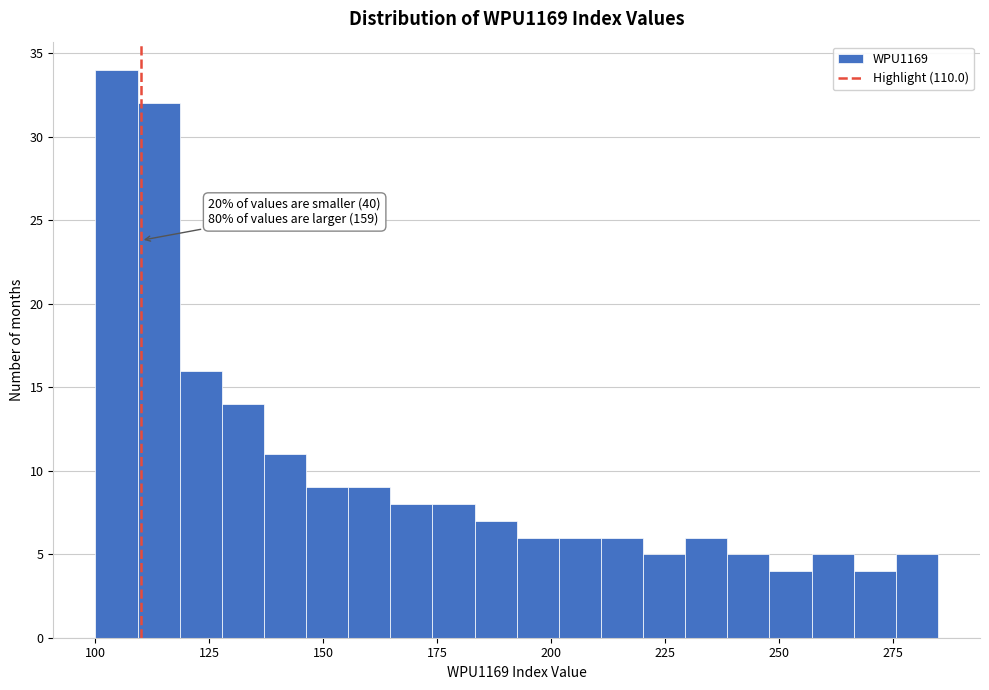

Around what value on the x-axis is the tallest bar? Give the approximate position of its centre, as read against the axis.

105